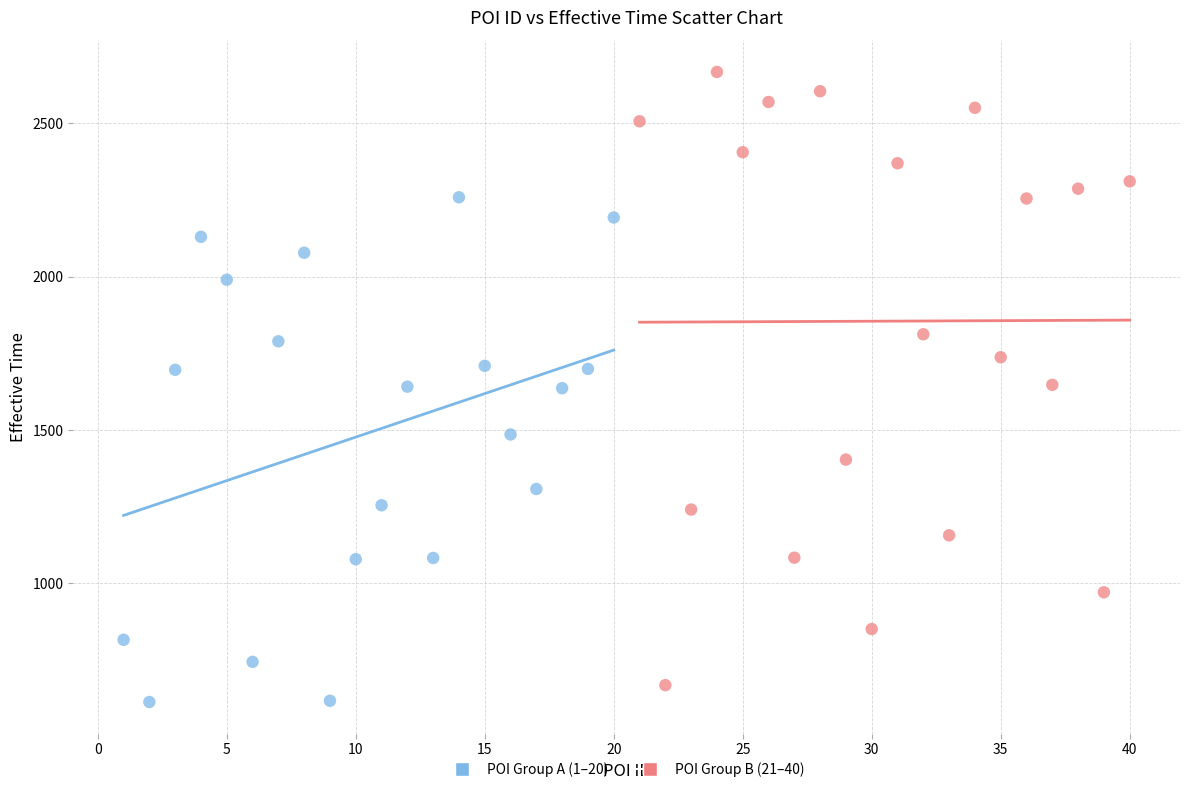

Which series contains the highest Y value?

POI Group B (21–40)